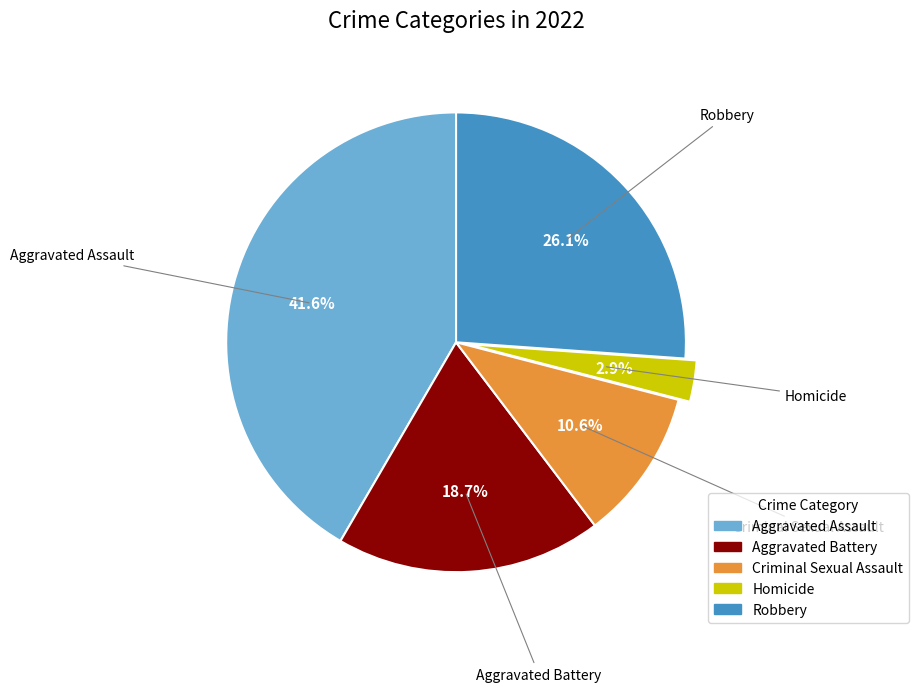

Count the number of slices in the pie.

5